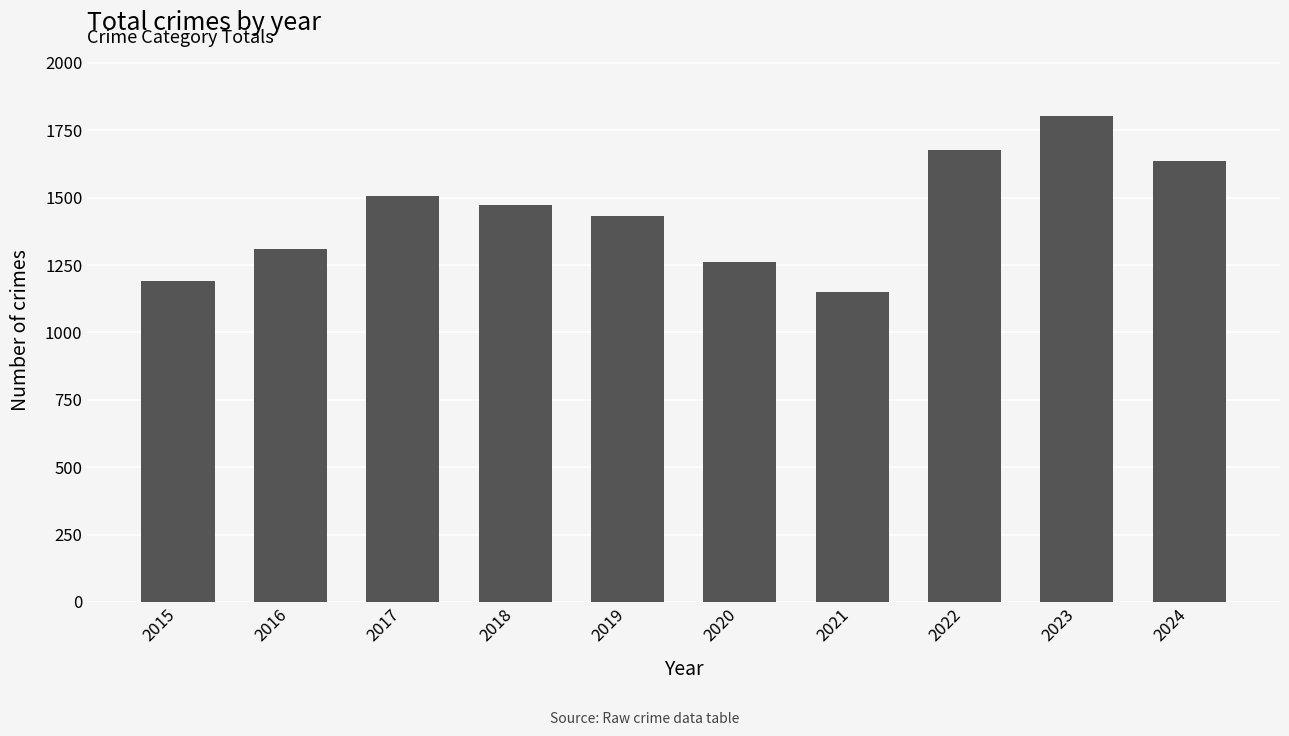

Are the bars horizontal?

No